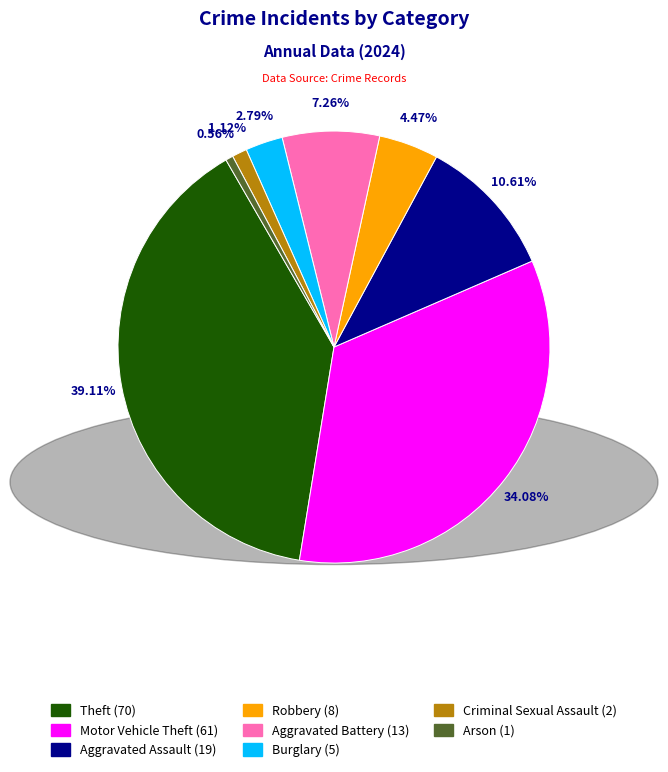

Does any single category account for the majority?

No